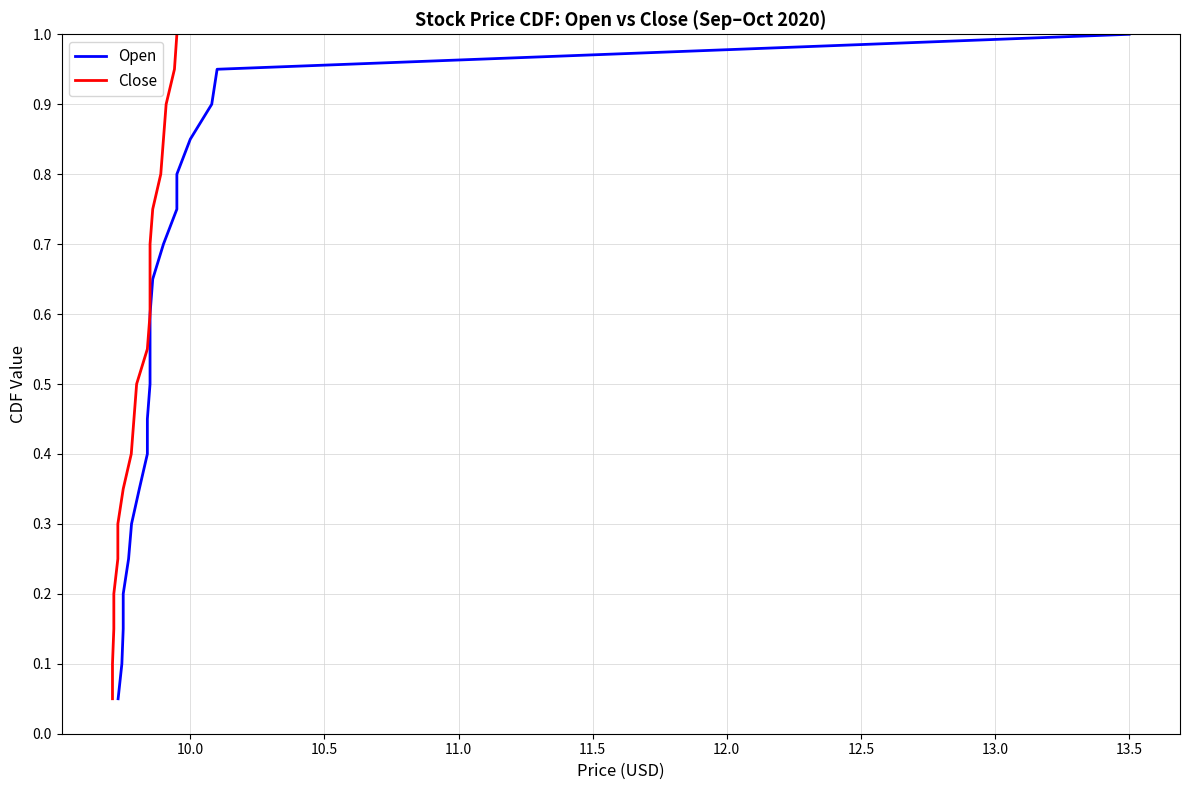

True or false: Close has more than 2 interior local peaks.

False